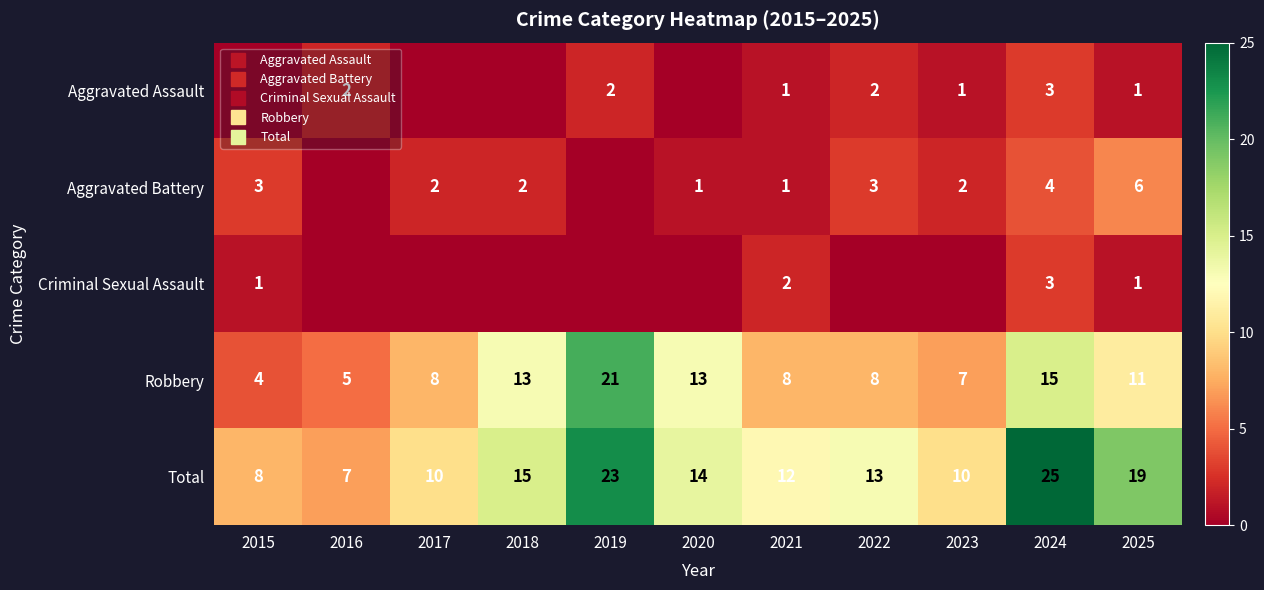

Rank the series at 2023 from highest to lowest value.

Total, Robbery, Aggravated Battery, Aggravated Assault, Criminal Sexual Assault